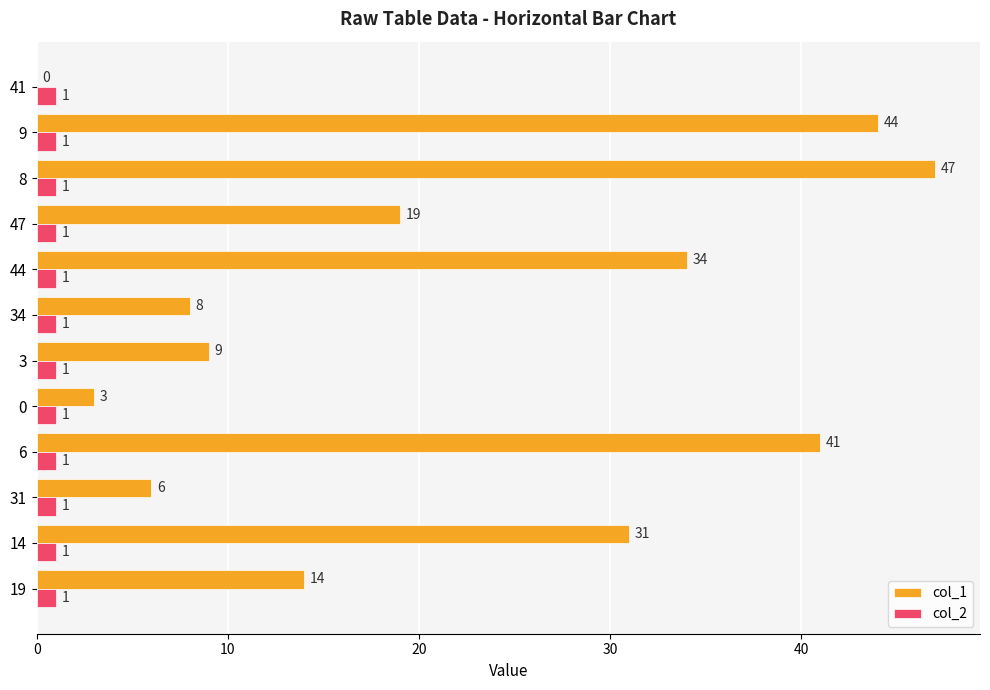

The value of col_1 at 31 is 6. True or false?

True